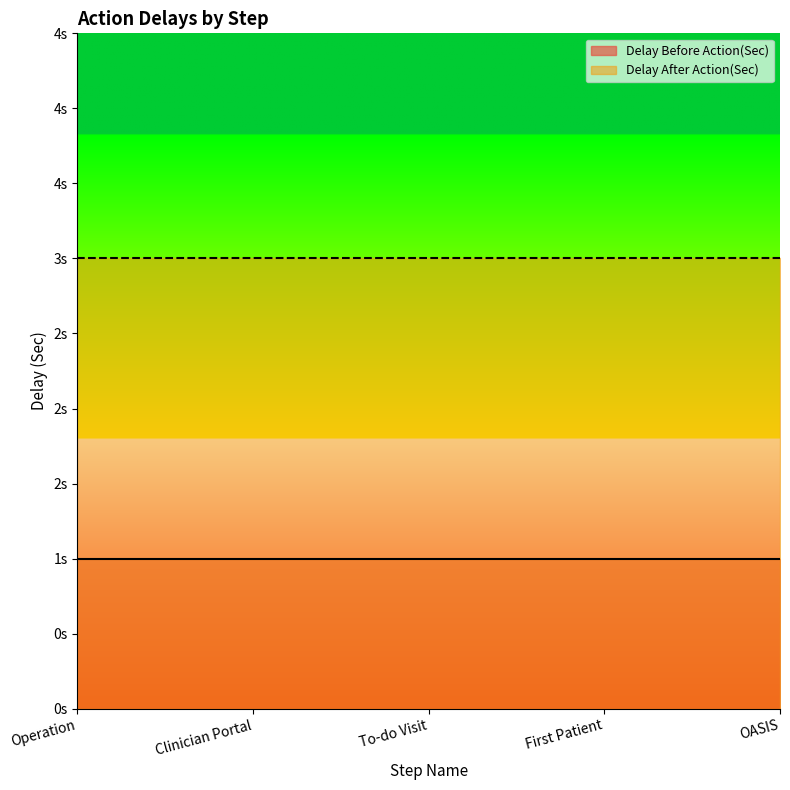

Is it true that Delay After Action(Sec) equals 3 at Clinician Portal?

True